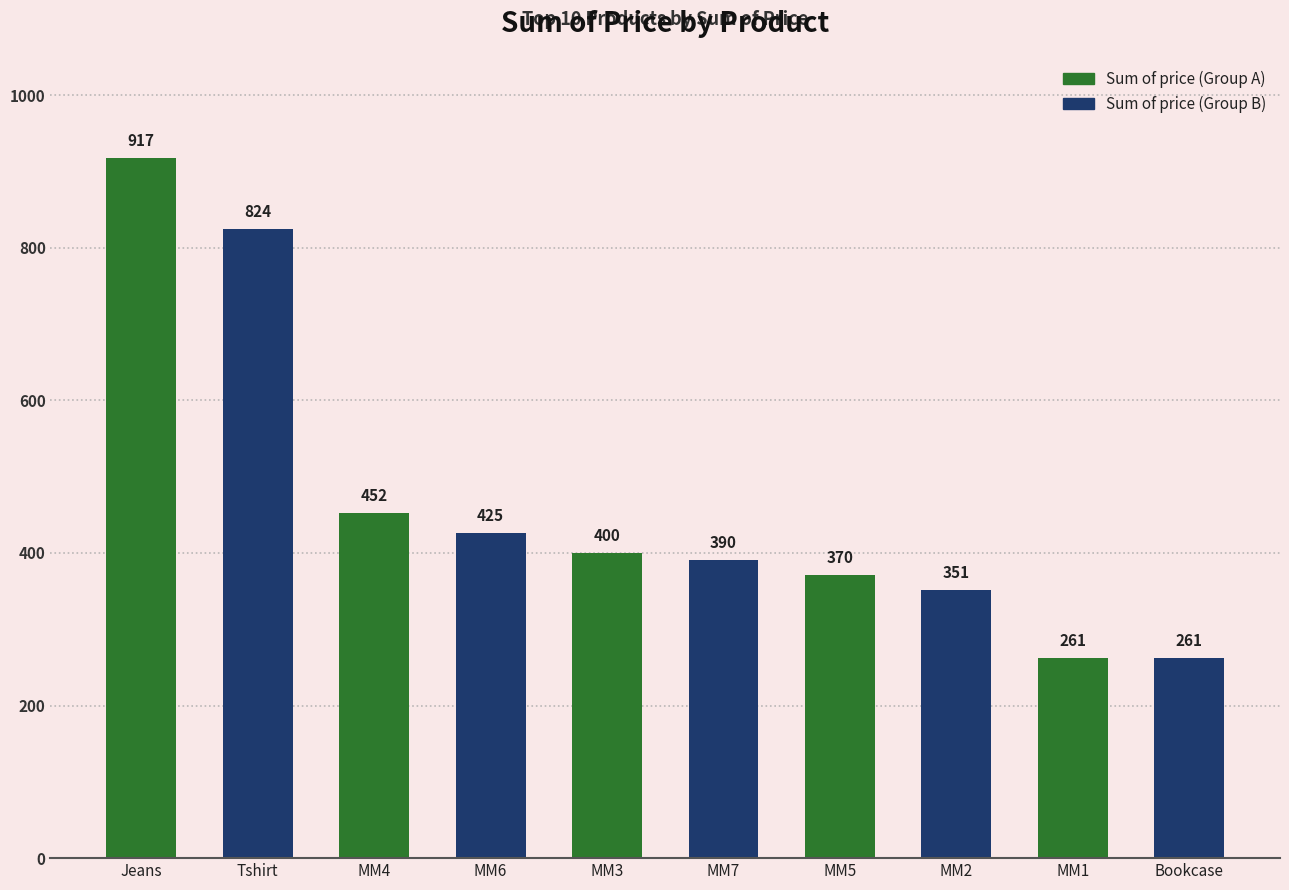

How many bars are there in total?

10